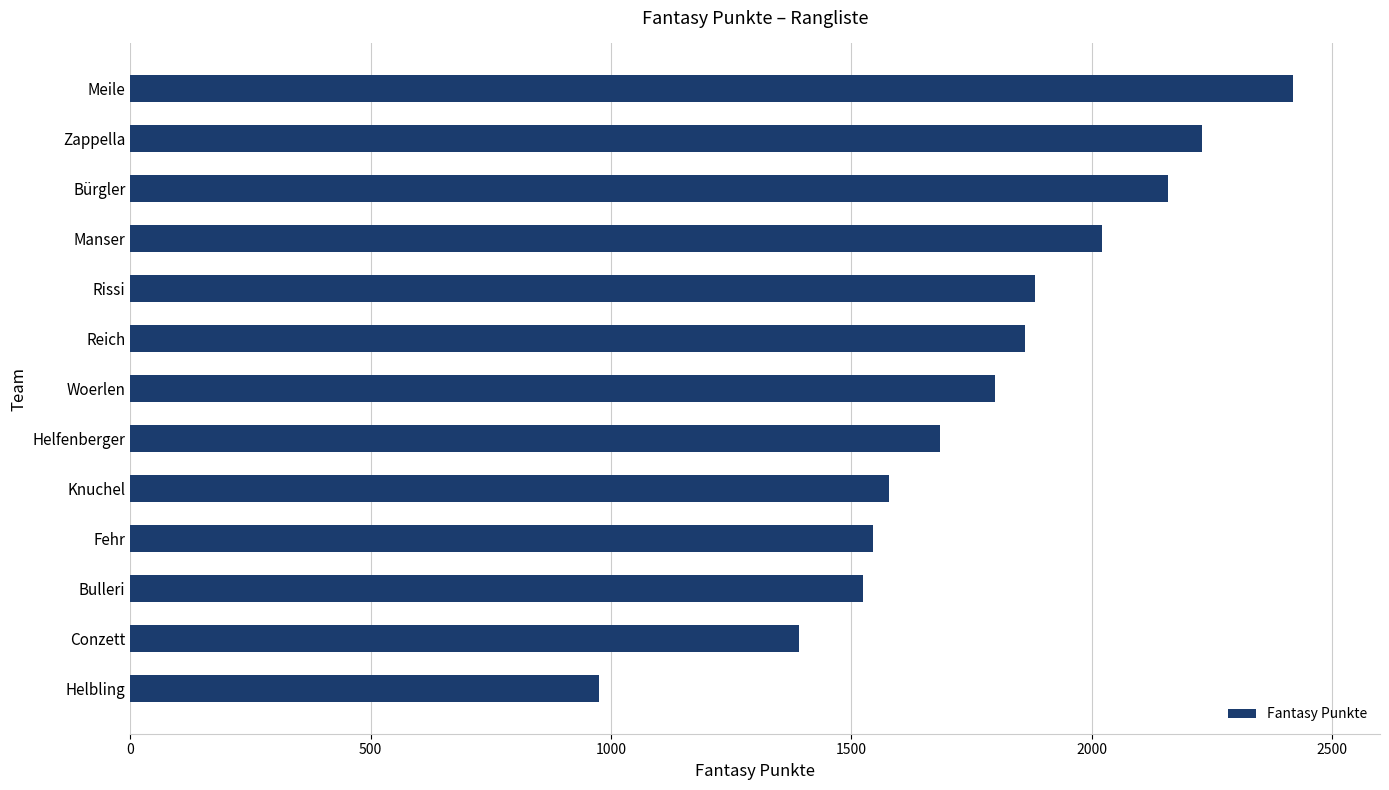

What is the change in value from Rissi to Conzett?

-491